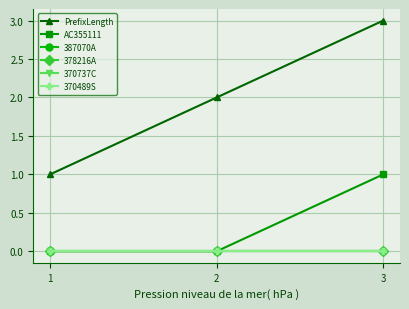

Is this an area chart (filled region under the line)?

No